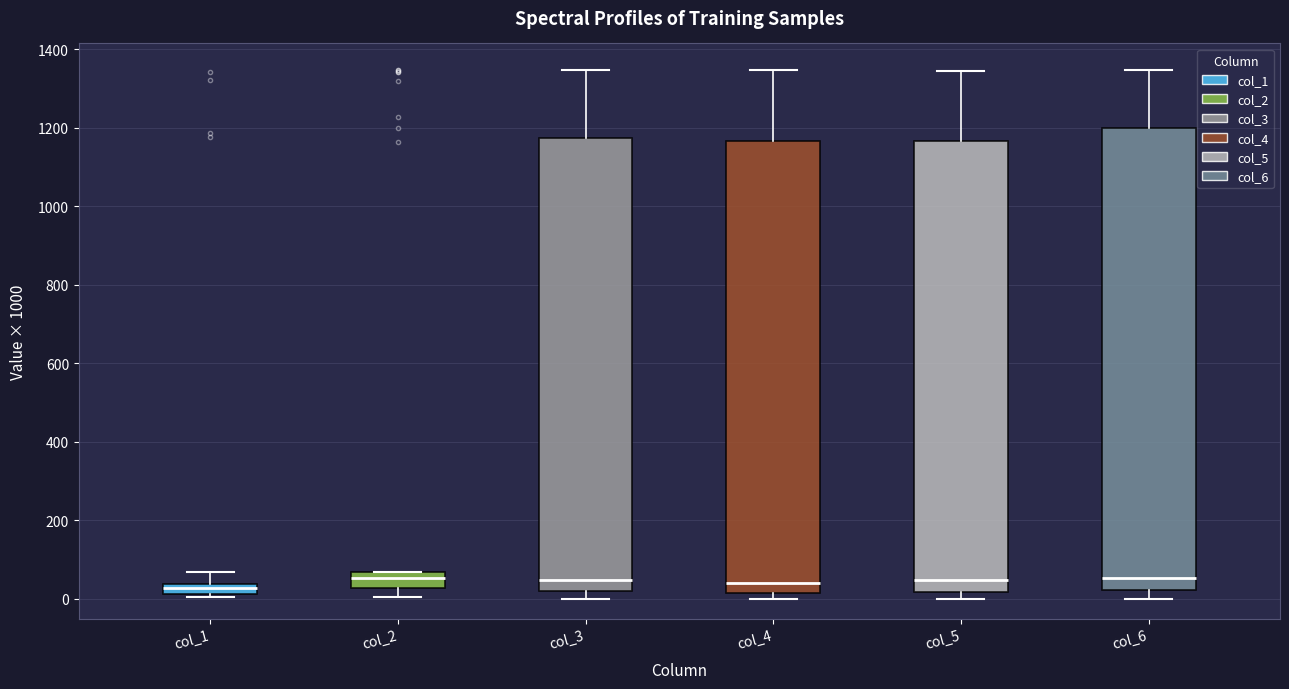

Comparing the boxes themselves (not the whiskers), which one is the tallest?

col_6